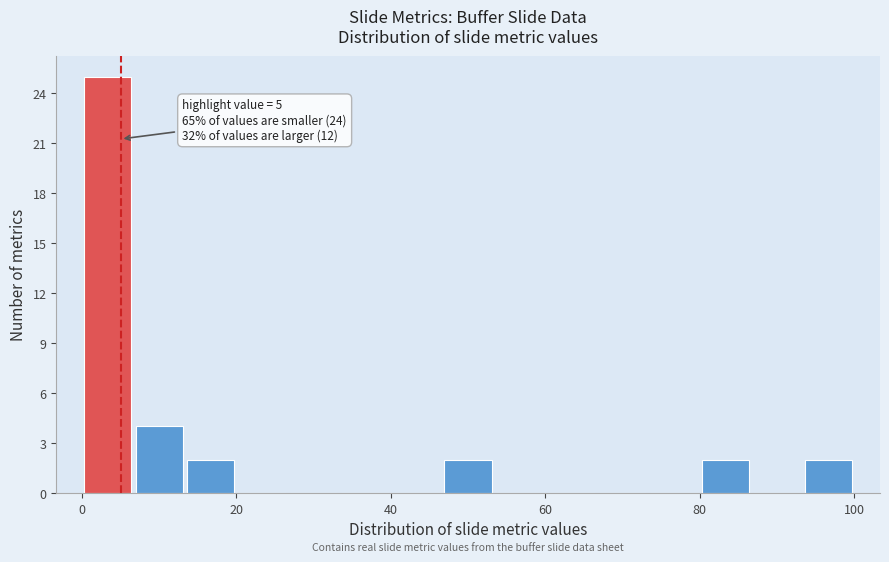

Read against the x-axis, roughly where is the centre of the tallest bar?

4